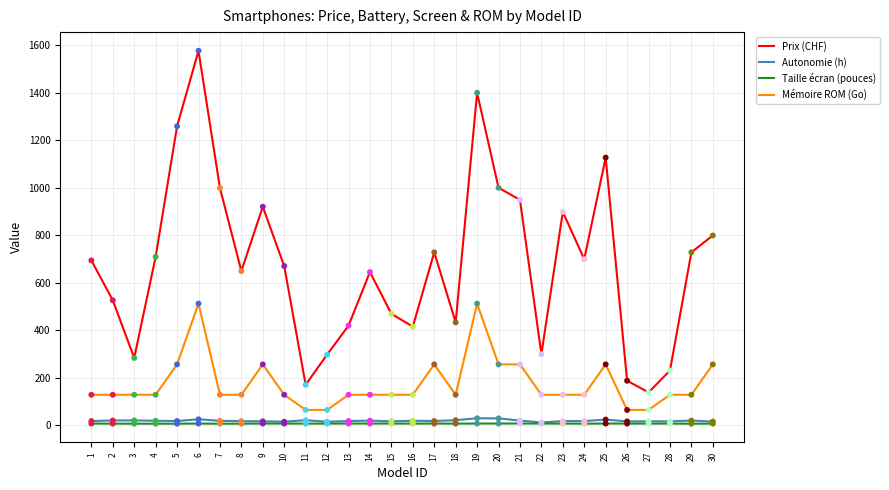

Which series has the largest total across all categories?

Prix (CHF)